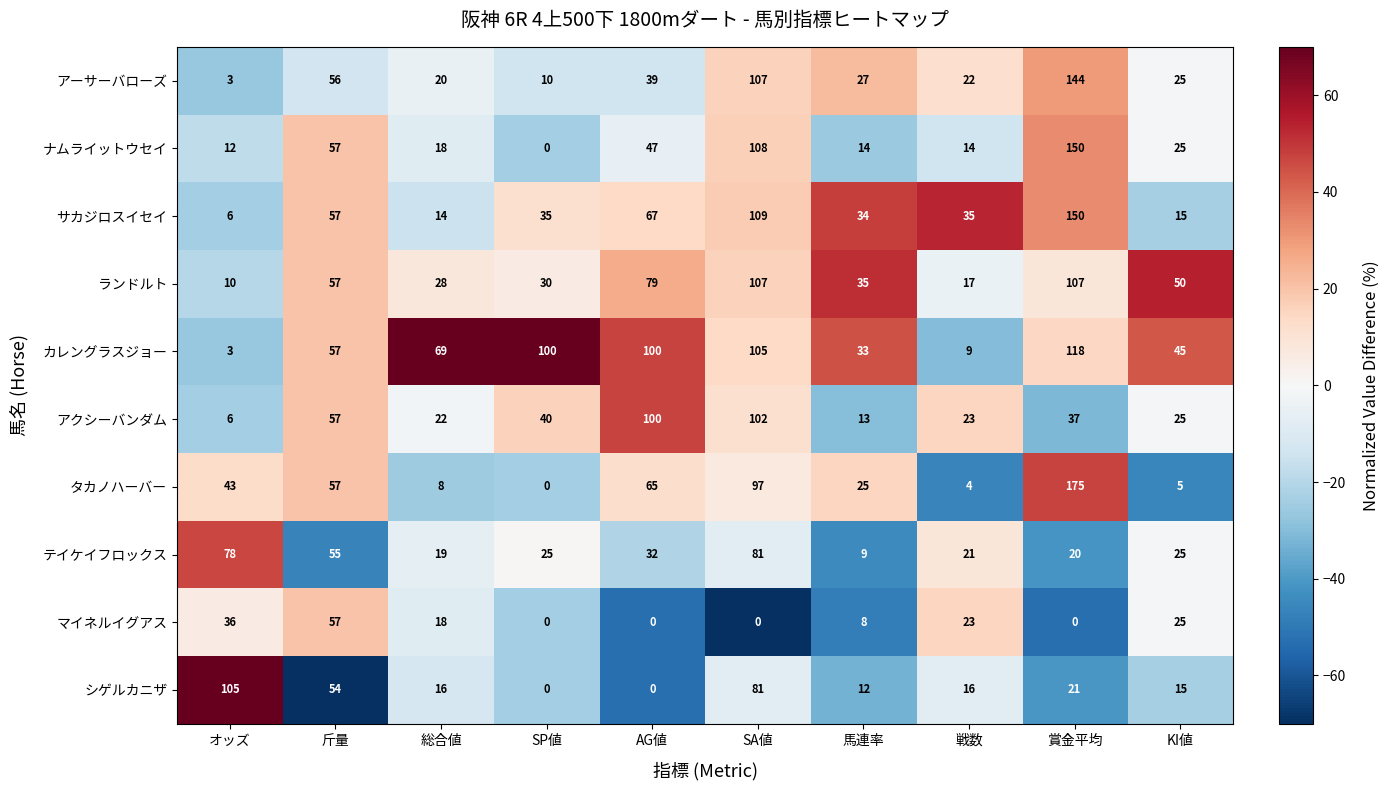

What is the sum of the アクシーバンダム values at 戦数 and KI値?

48